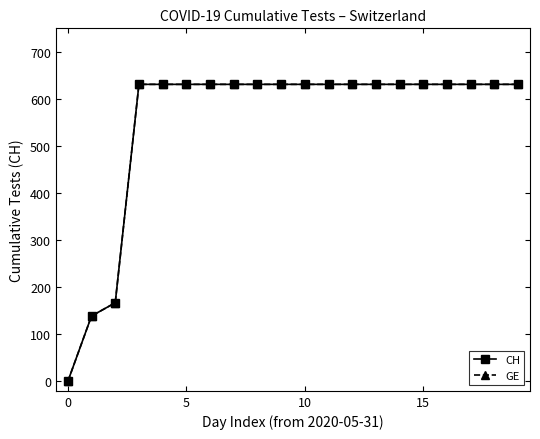

Which series has the largest range (max minus min)?

CH